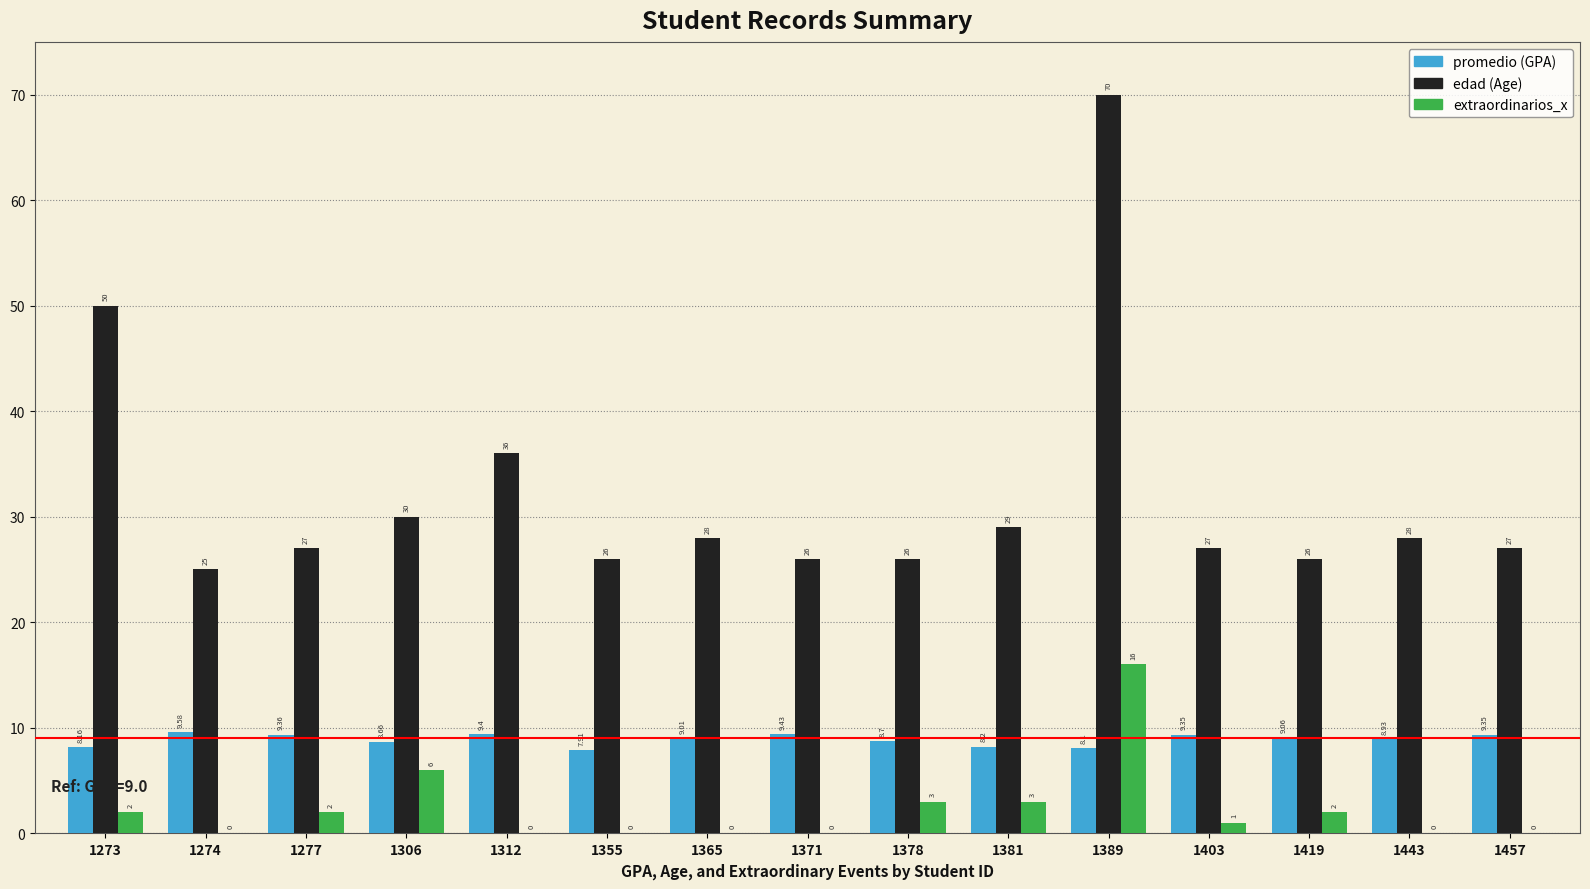

At which category is the sum across all series the highest?

1389